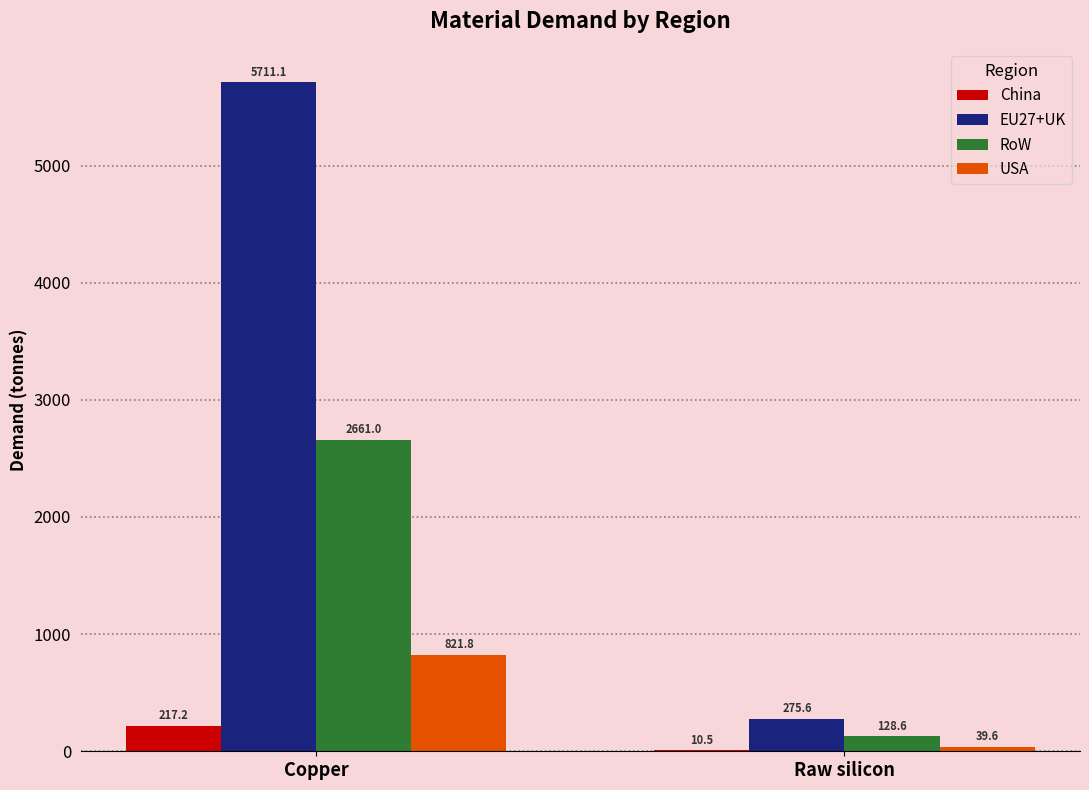

Which series changed the most between Copper and Raw silicon?

EU27+UK